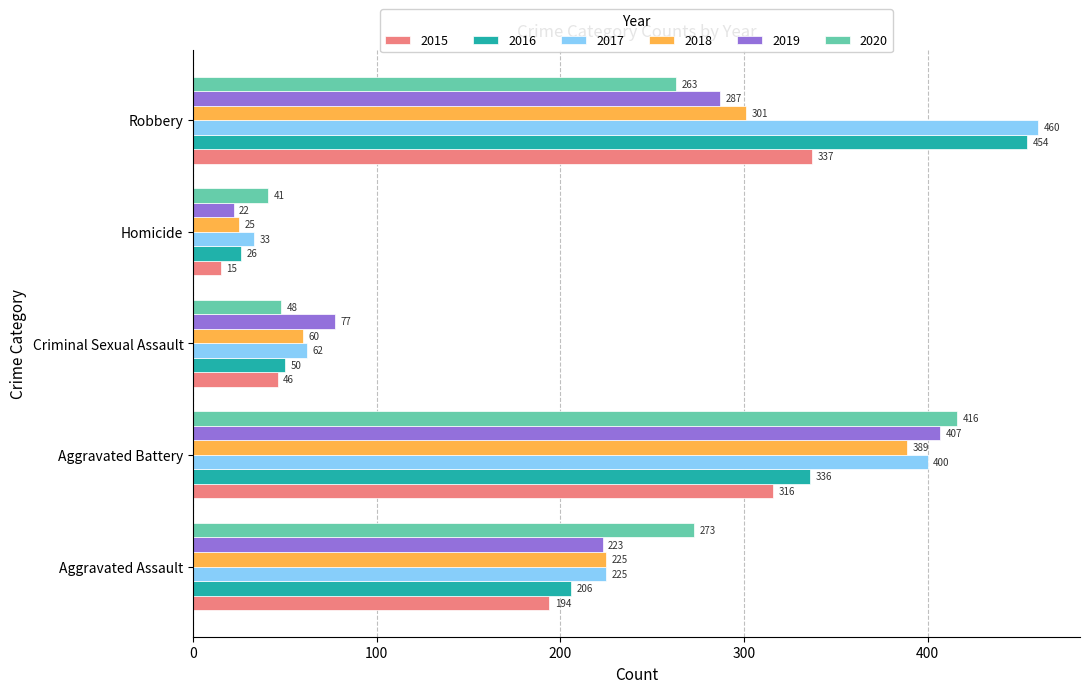

The 2017 series shows 722 at Robbery. True or false?

False